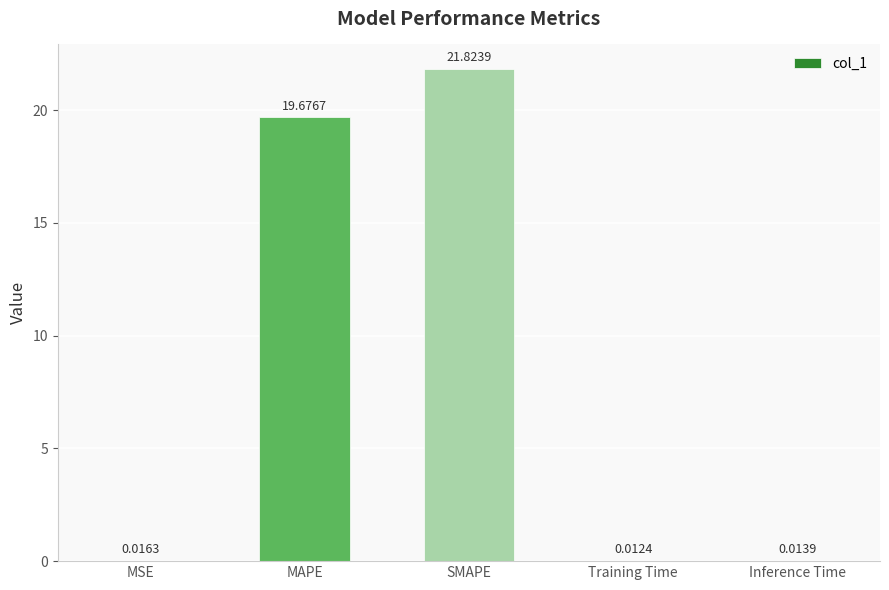

At which label is the value closest to 10?

MAPE